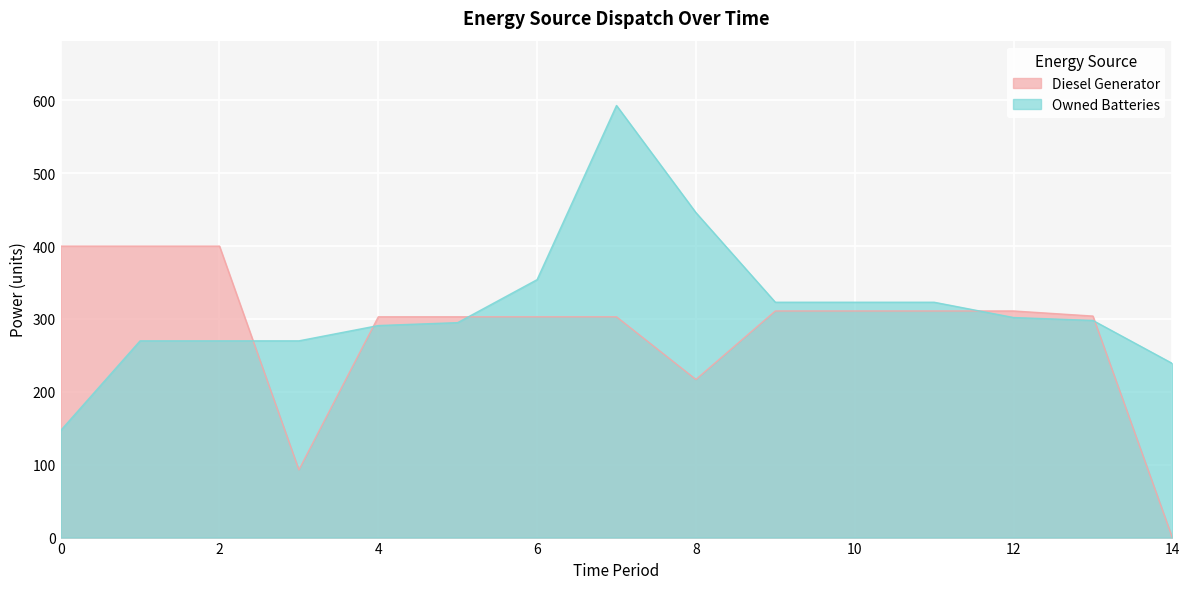

How many lines are shown in the chart?

2